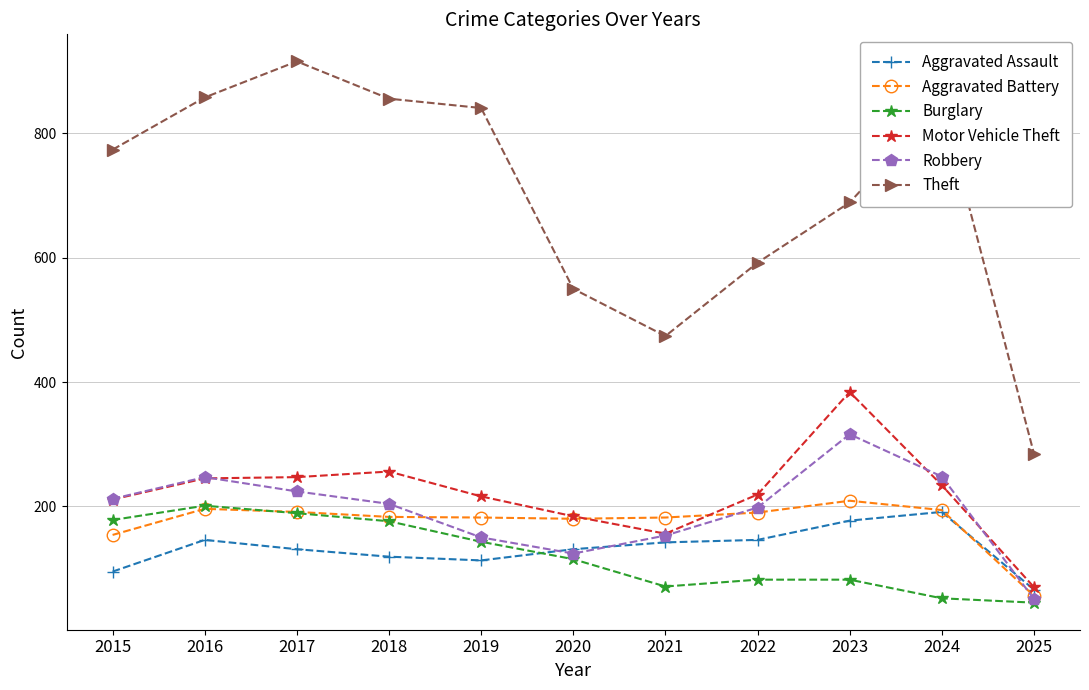

After their last crossing, which series has the higher values: Burglary or Aggravated Assault?

Aggravated Assault